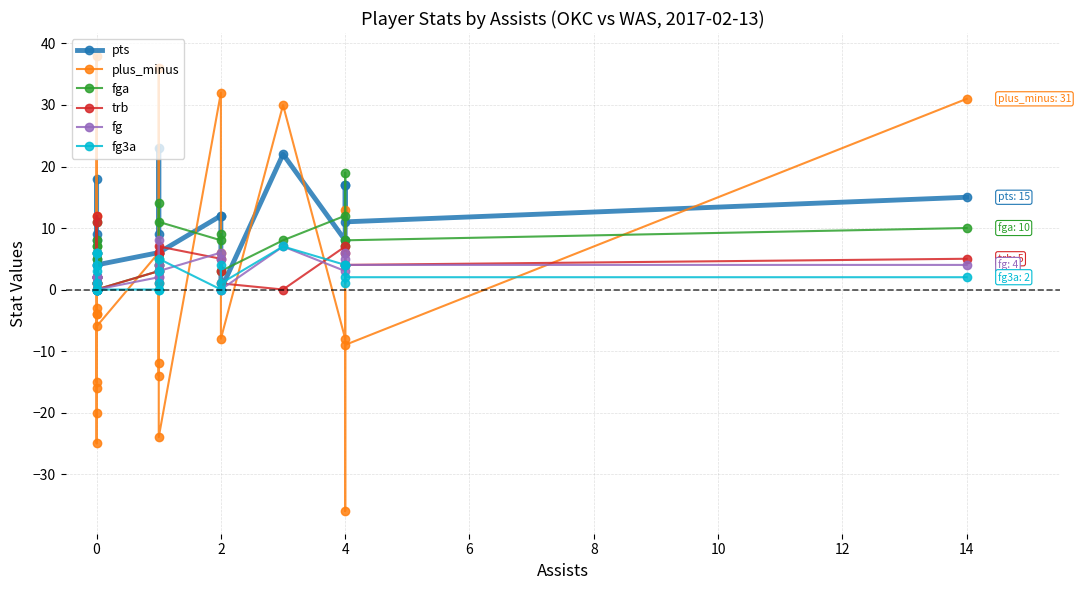

Is this an area chart (filled region under the line)?

No